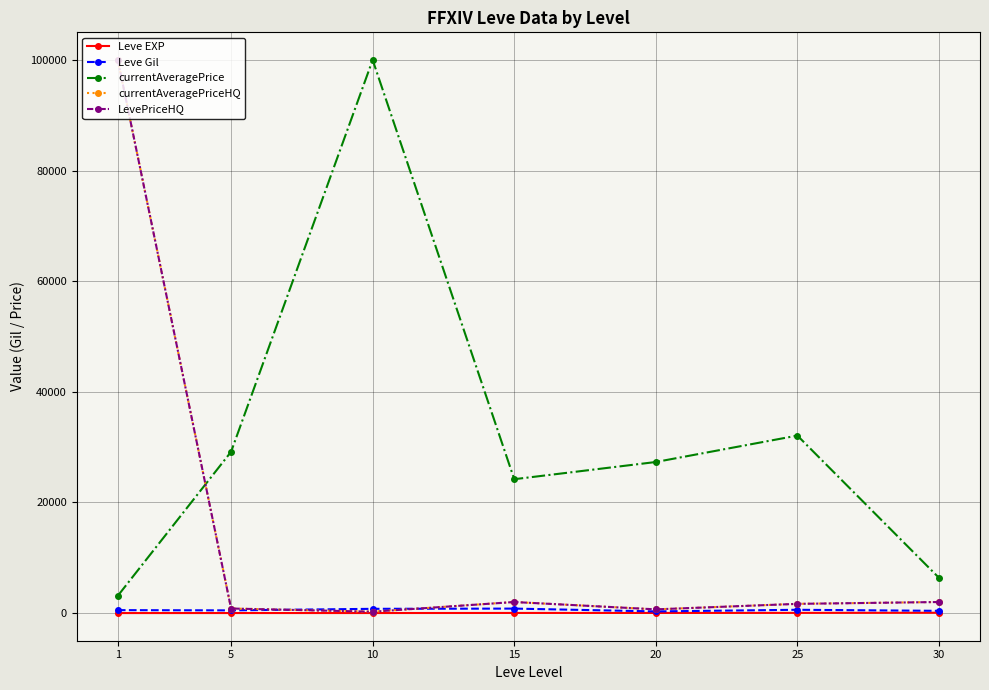

What is the difference between the second highest and second lowest values in the currentAveragePrice series?

25709.8